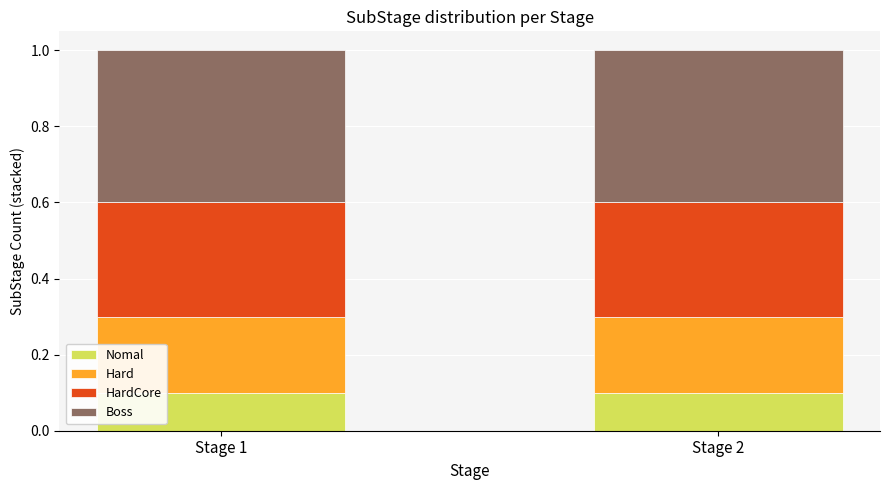

What is the total value across all series at Stage 2?

1.0